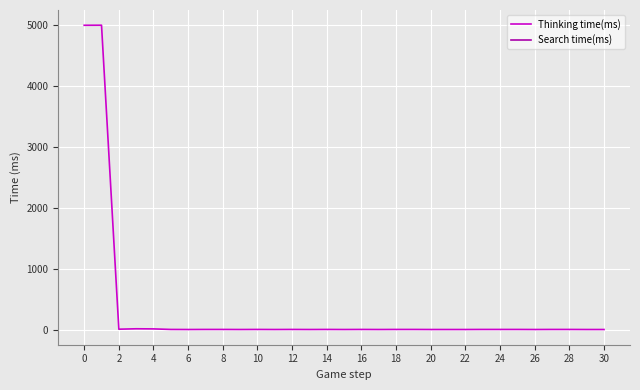

Is this an area chart (filled region under the line)?

No